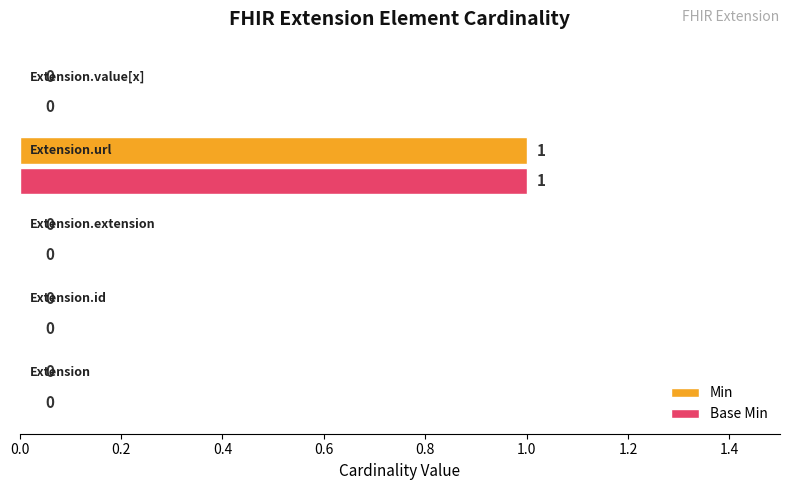

Reading right to left, extract all data points from this chart.

Min: 0	1	0	0	0
Base Min: 0	1	0	0	0